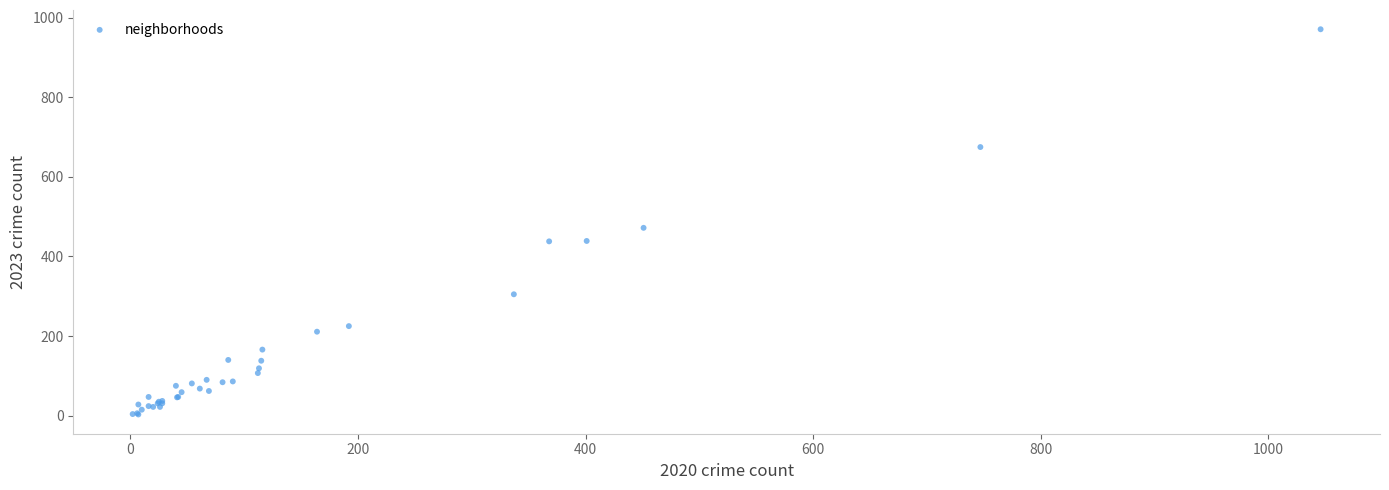

What Y value in the scatter plot is closest to 487?

472